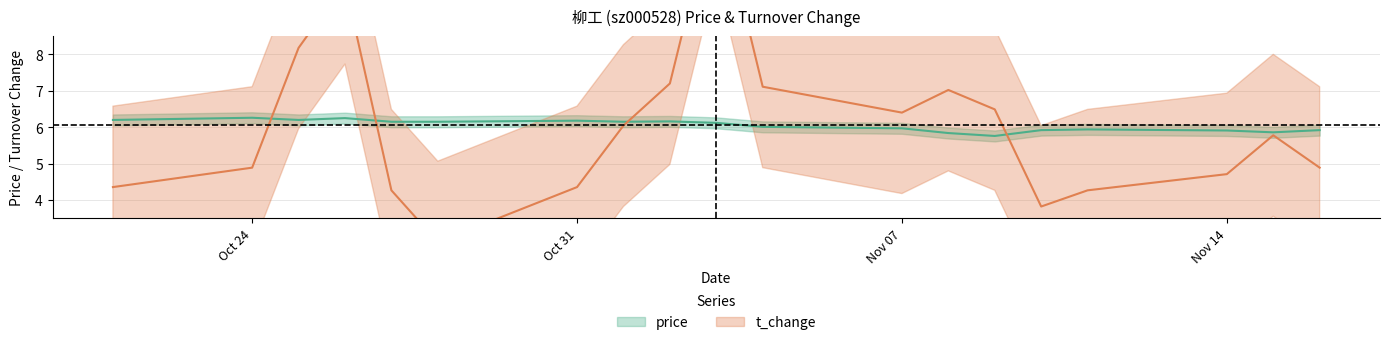

Rank the categories by t_change value from lowest to highest.

2022-10-28, 2022-11-10, 2022-10-27, 2022-11-11, 2022-10-21, 2022-10-31, 2022-11-14, 2022-10-24, 2022-11-16, 2022-11-15, 2022-11-01, 2022-11-07, 2022-11-09, 2022-11-08, 2022-11-04, 2022-11-02, 2022-10-25, 2022-10-26, 2022-11-03